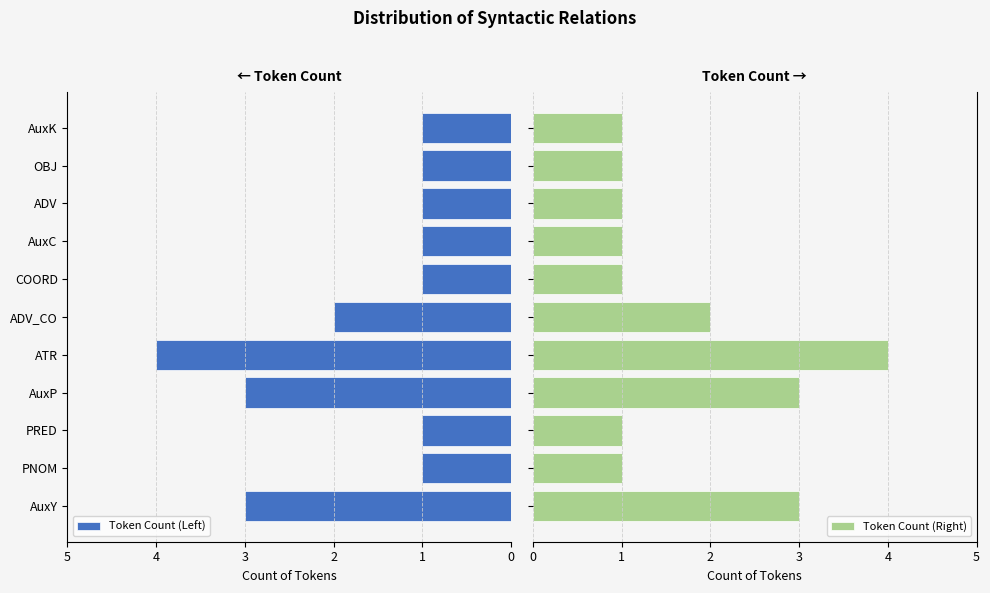

How many Token Count (Right) values are between 1 and 3?

10